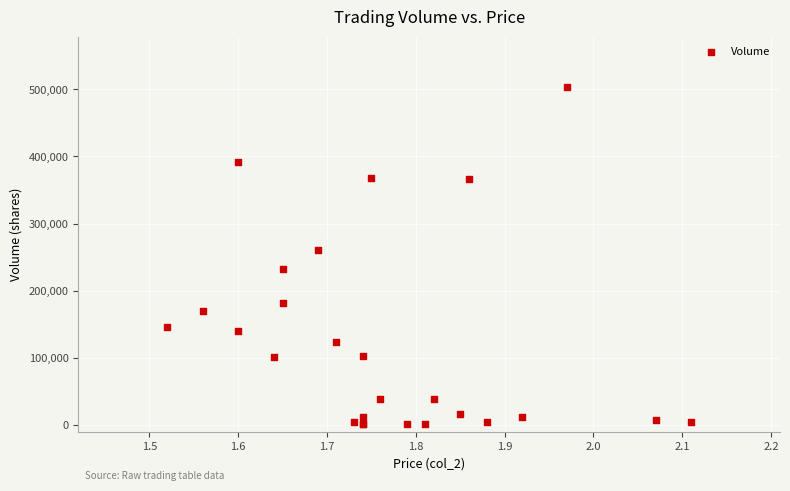

What Y value in the scatter plot is closest to 252000?

260000